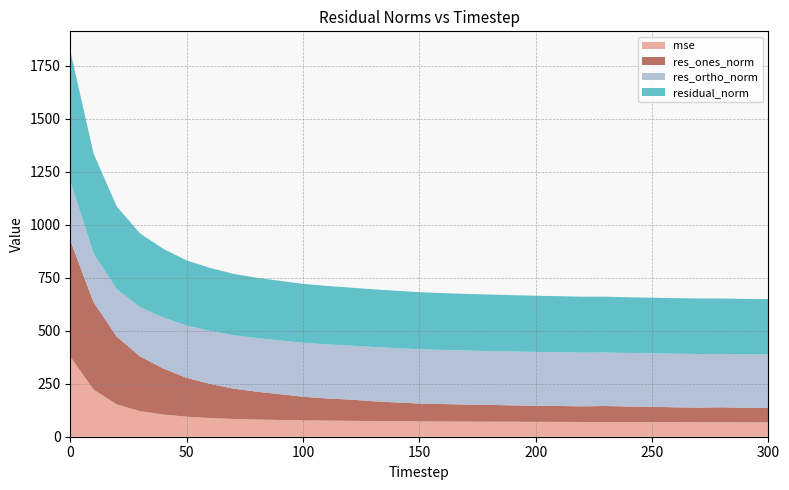

Reading right to left, list all the values displayed in this chart.

mse: 68.0	68.2	68.3	68.6	68.7	68.8	69.0	69.3	69.5	69.8	70.2	70.5	70.8	71.3	71.8	72.5	73.3	74.1	74.8	76.0	77.1	79.0	81.1	83.8	88.3	94.4	104.8	120.6	152.0	222.3	378.0
res_ones_norm: 68.2	68.3	70.3	68.8	70.0	72.1	73.5	75.5	73.7	75.1	75.8	77.3	79.4	80.4	82.3	84.0	88.5	93.4	100.5	104.5	111.6	121.6	131.4	143.0	161.0	183.2	216.6	258.0	319.4	412.0	547.4
res_ortho_norm: 251.8	252.1	251.7	252.6	252.6	252.2	252.1	252.1	253.2	253.4	253.8	254.0	253.9	254.6	255.0	255.8	255.8	255.6	254.4	255.0	254.3	253.4	252.6	251.8	249.7	246.5	240.6	232.4	223.6	229.4	279.9
residual_norm: 260.8	261.1	261.3	261.8	262.1	262.3	262.6	263.2	263.7	264.3	264.9	265.5	266.1	267.0	268.0	269.2	270.7	272.1	273.5	275.6	277.7	281.0	284.7	289.6	297.1	307.2	323.7	347.3	389.9	471.5	614.8